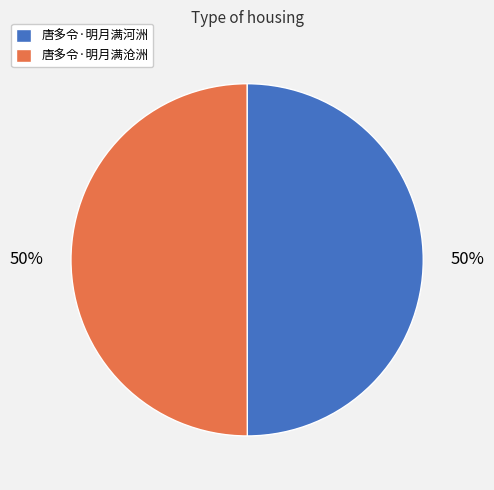

What is the ratio of the value at 唐多令·明月满沧洲 to the value at 唐多令·明月满河洲?

1.0